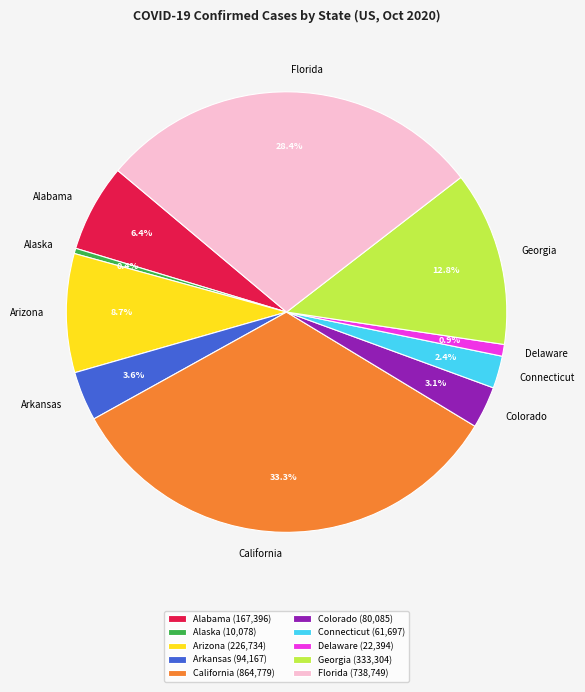

What percentage is the Florida slice, to the nearest percent?

28%